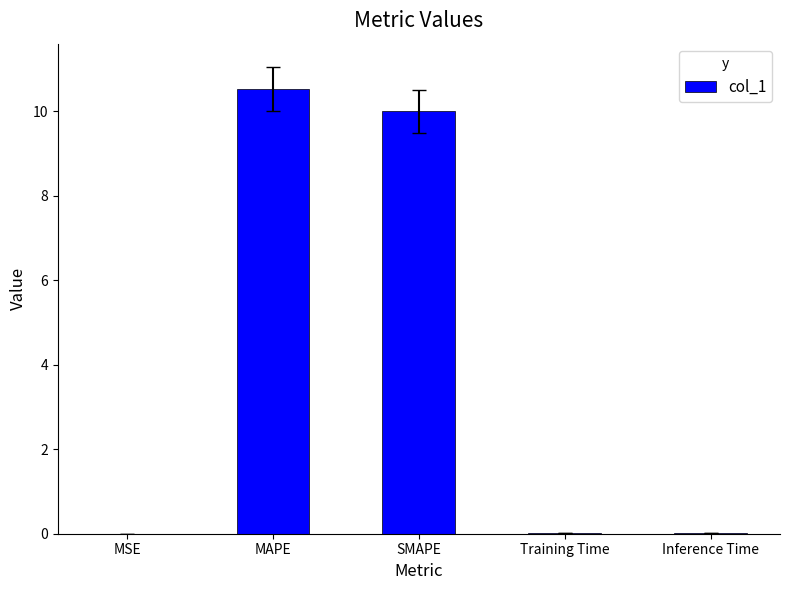

What is the sum of all values?

20.6